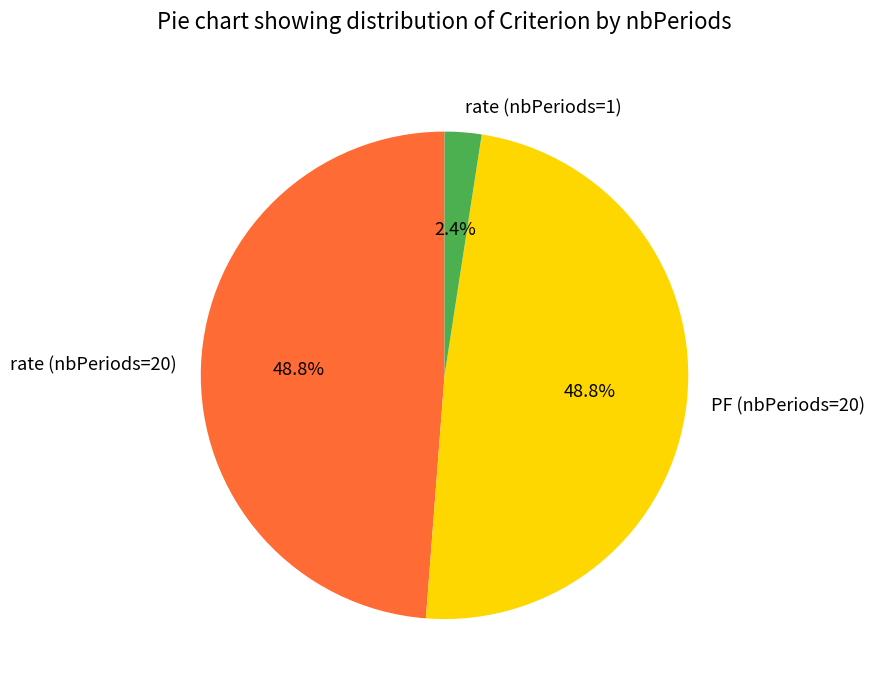

How many slices are in this pie chart?

3